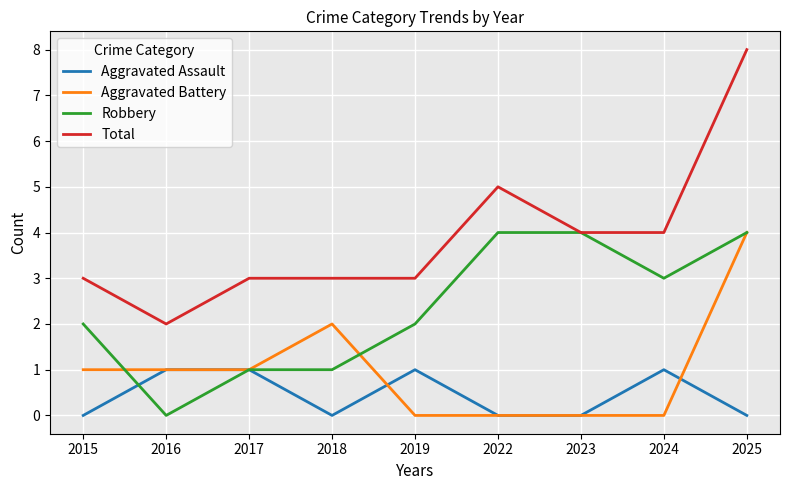

What is the total value across all series at 2023?

8